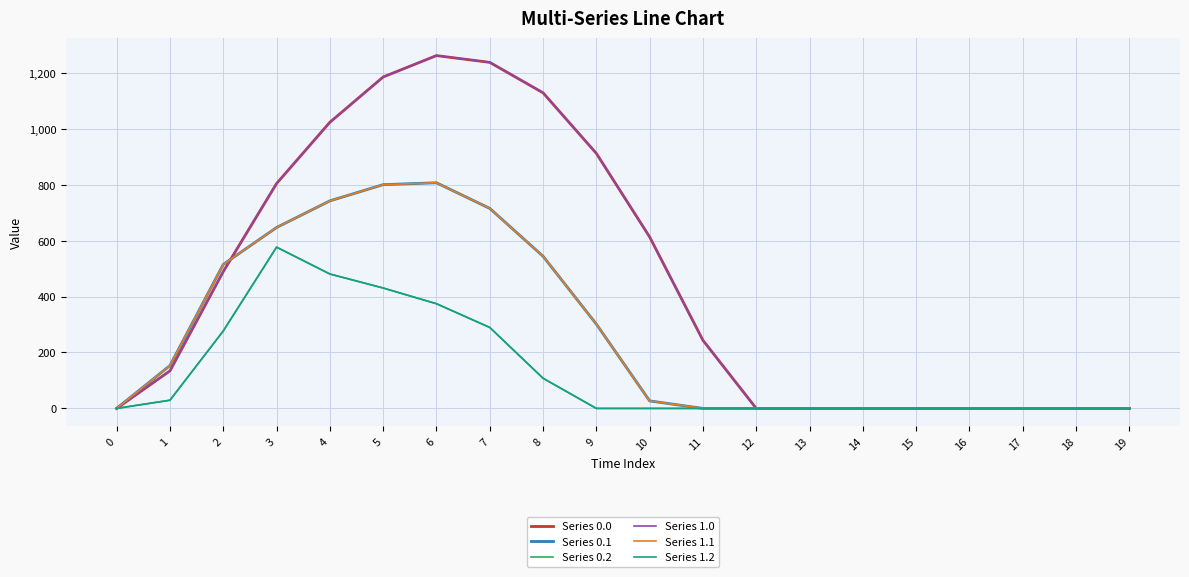

Is this an area chart (filled region under the line)?

No